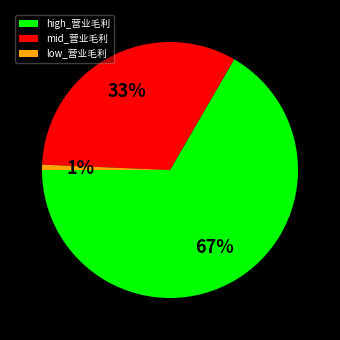

To the nearest percent, what percentage of the pie is mid_营业毛利?

33%